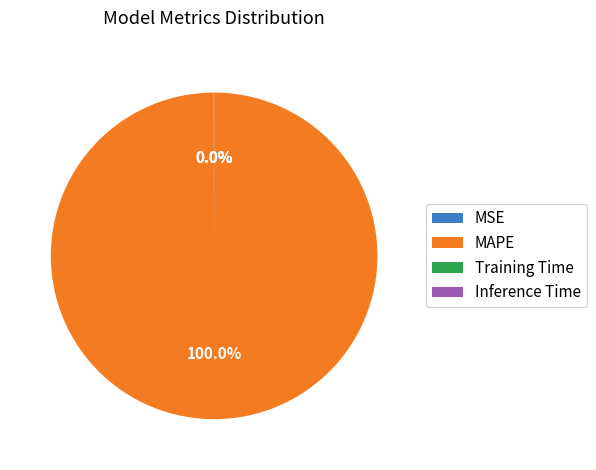

Does MAPE account for over 50% of the chart?

Yes